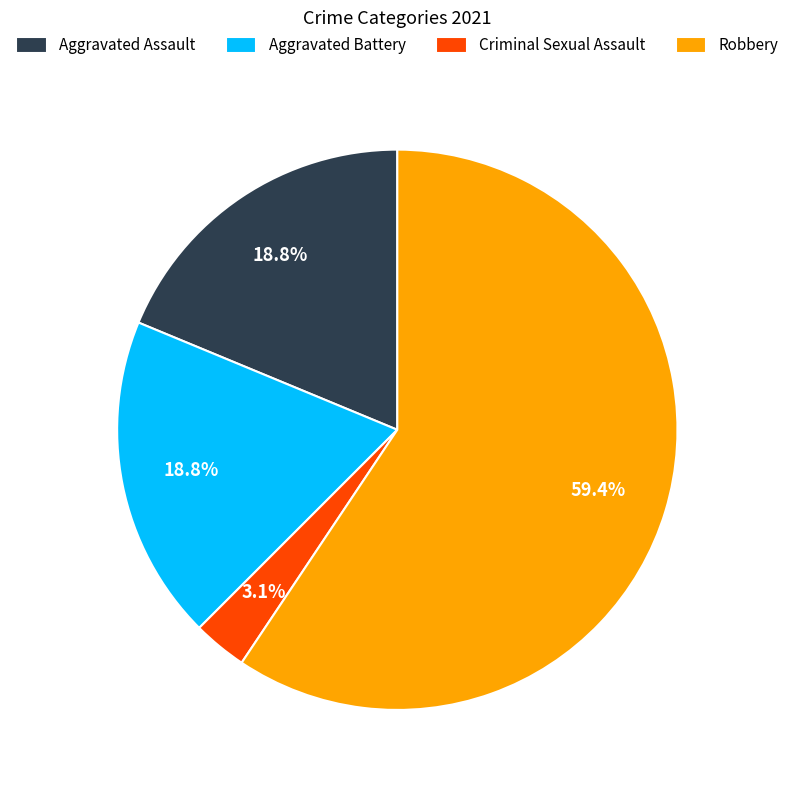

How much of the chart is everything except Criminal Sexual Assault?

96.9%